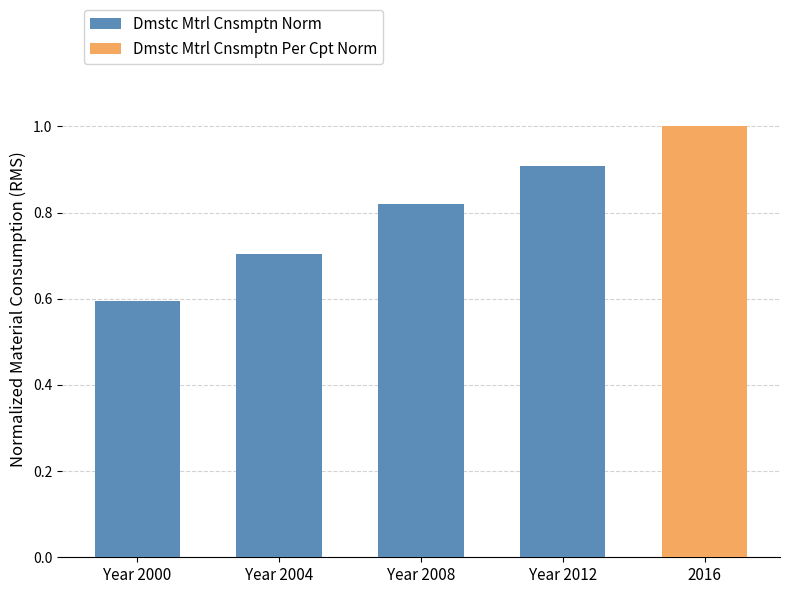

What is the sum of the Dmstc Mtrl Cnsmptn Norm values at Year 2004 and Year 2012?

1.6